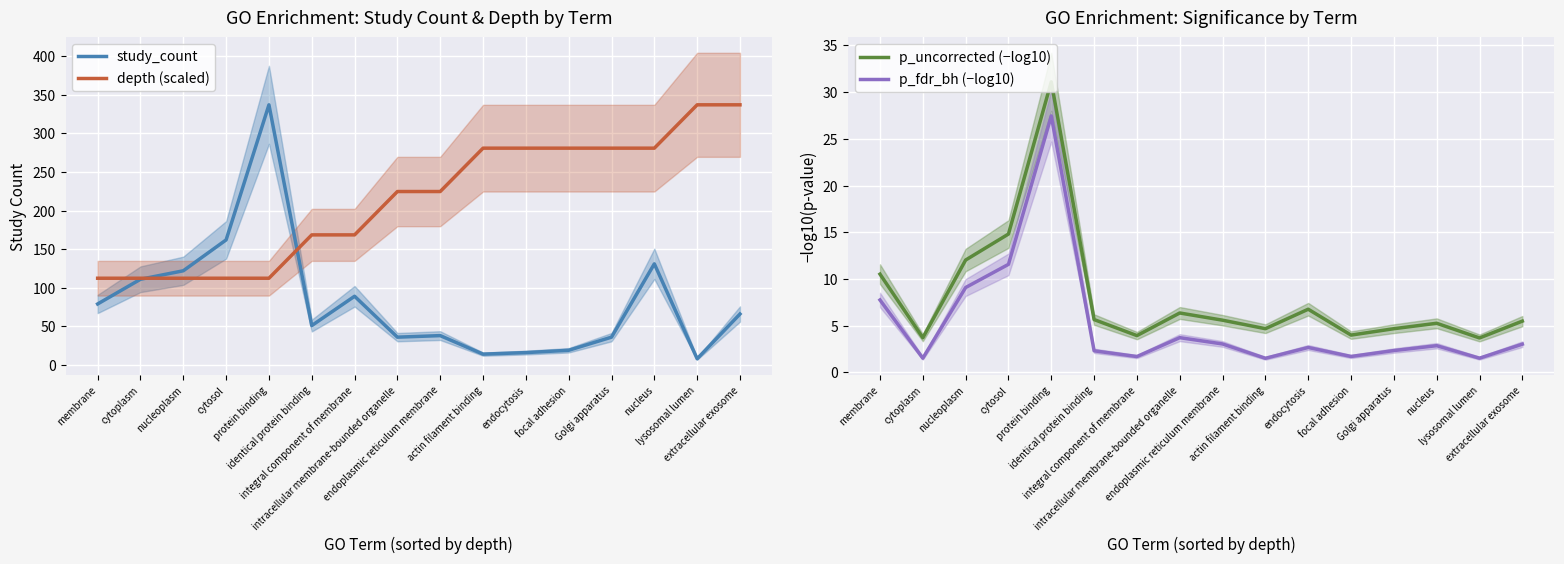

Read the p_uncorrected (−log10) value at endocytosis.

6.8